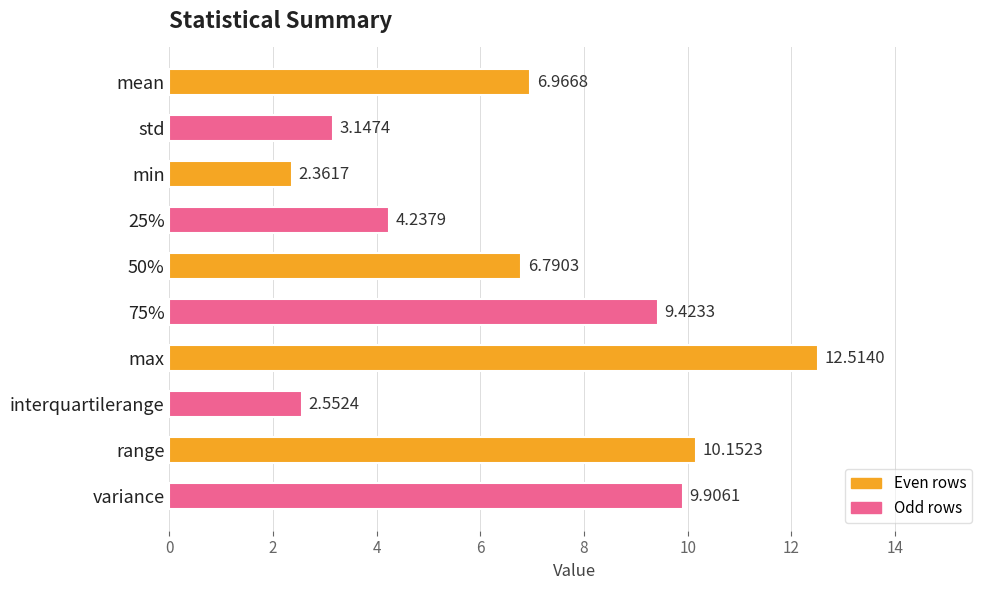

How many values are below 6?

4